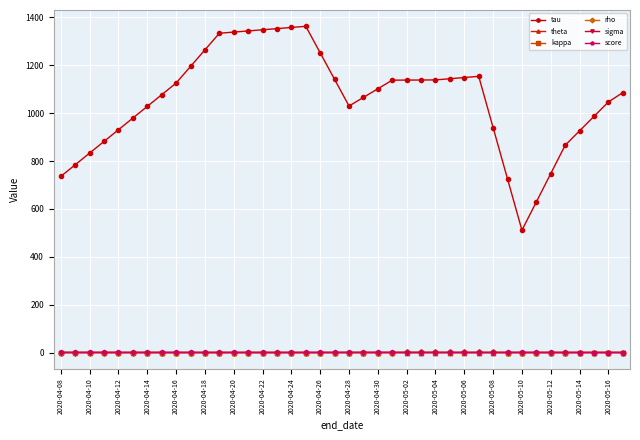

Which series has the largest total across all categories?

tau